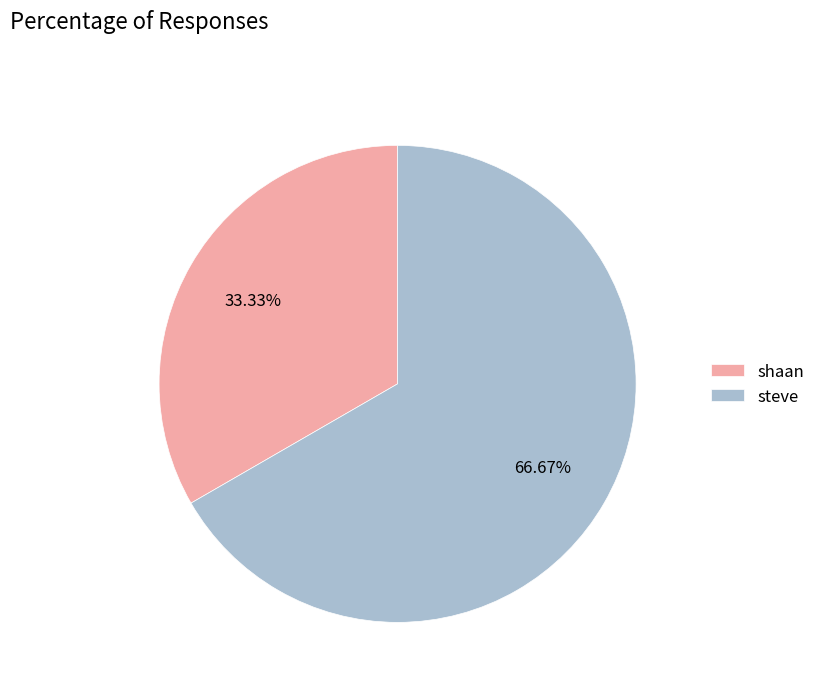

What portion of the pie excludes shaan?

66.7%